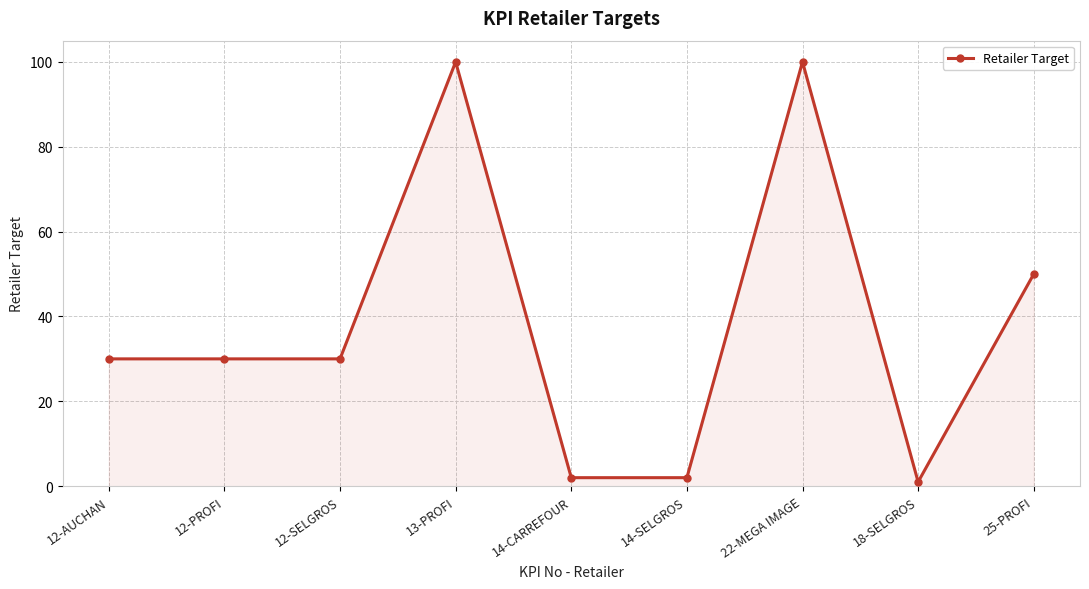

The chart shows a value of 48 at 22-MEGA IMAGE. True or false?

False